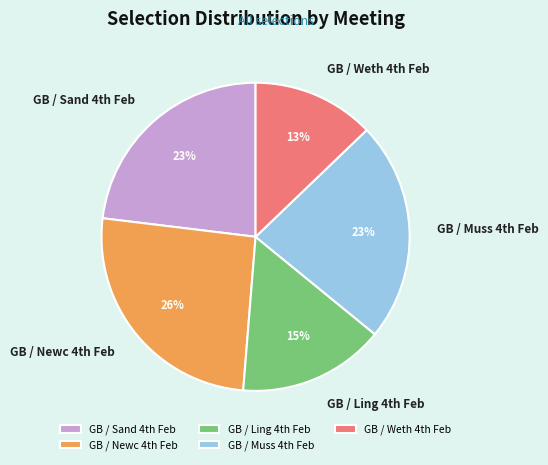

Count the number of slices in the pie.

5